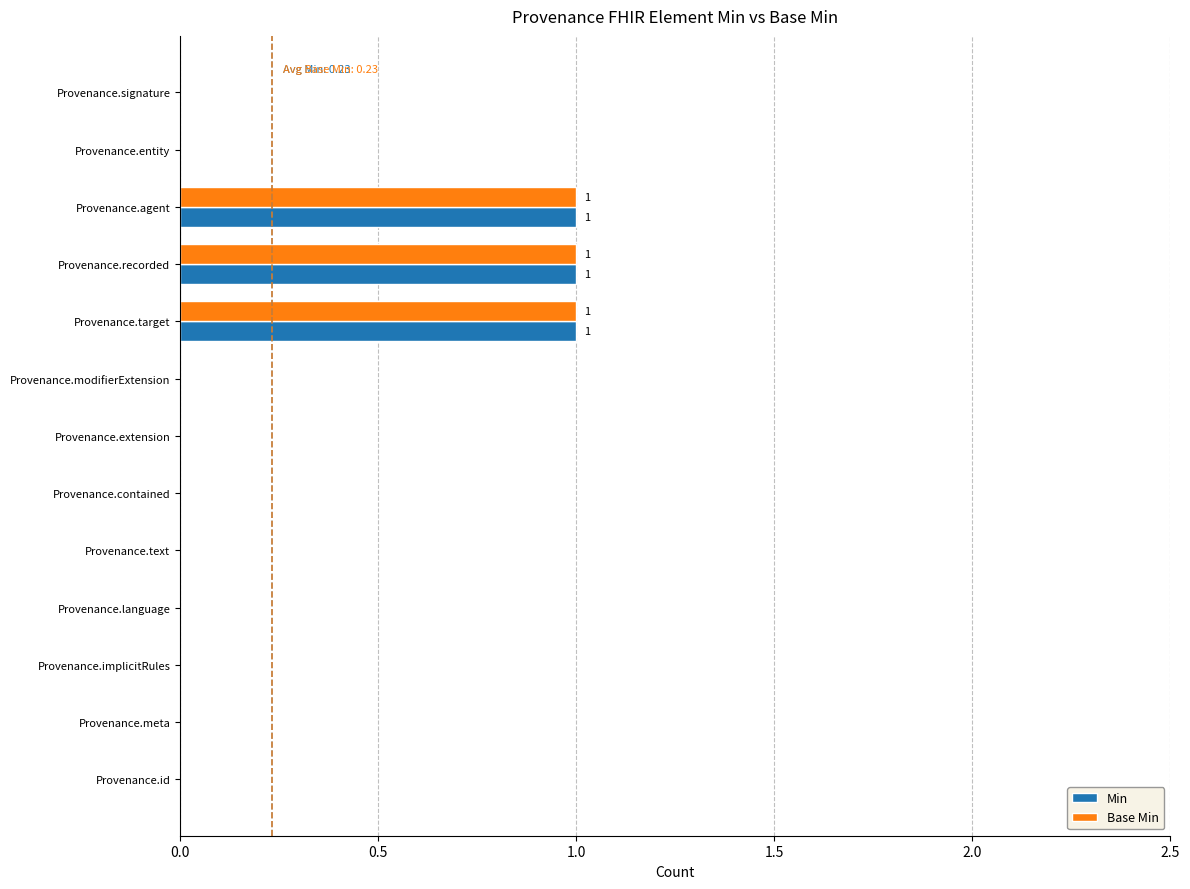

What are all the series names shown in the legend?

Min, Base Min